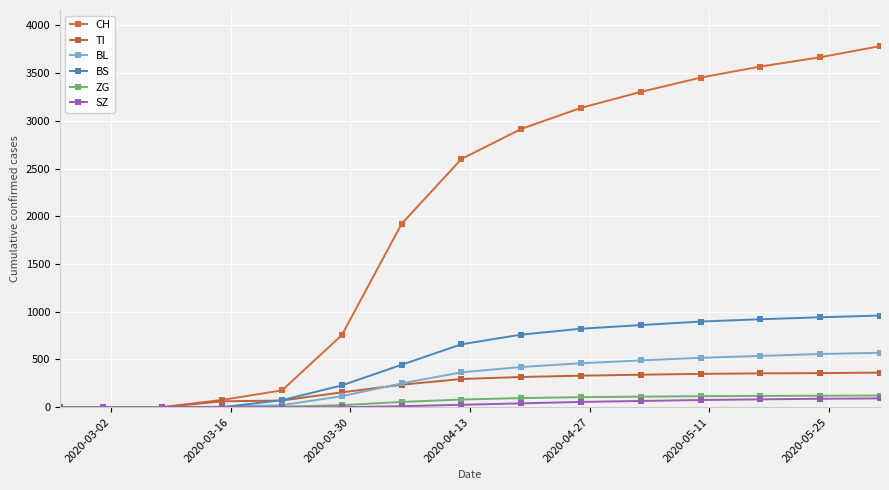

What is the sum of all ZG values?

946